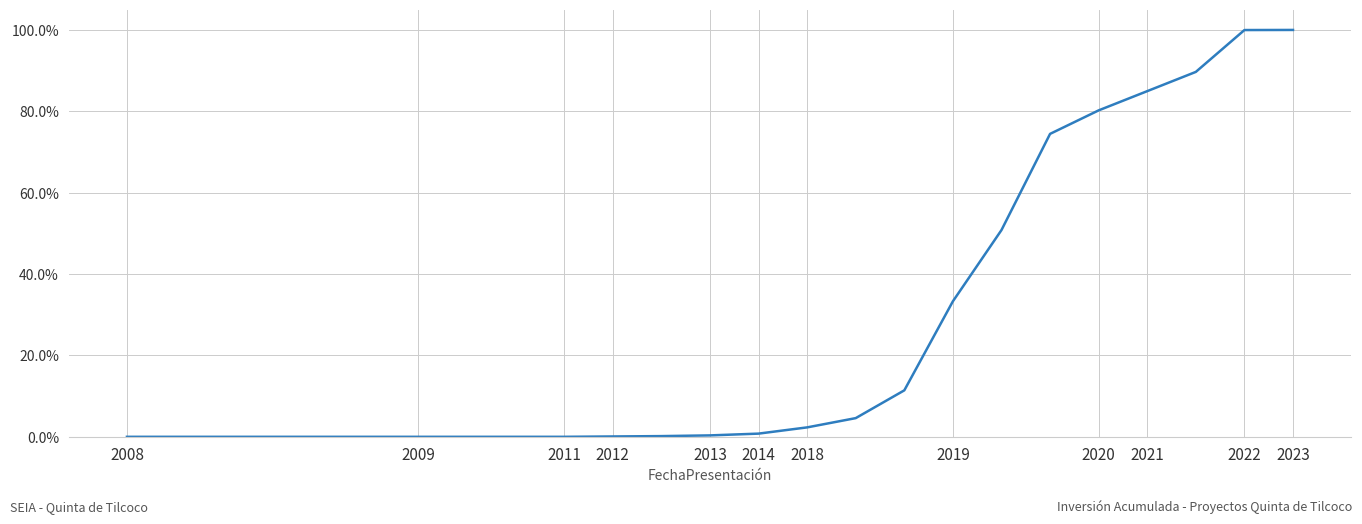

Does the chart display data point markers on the line(s)?

No